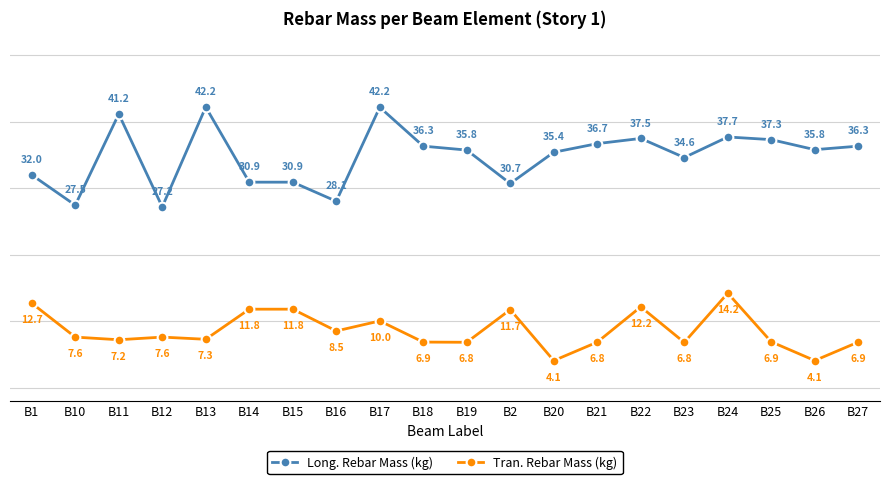

What is the smallest value displayed?

4.1